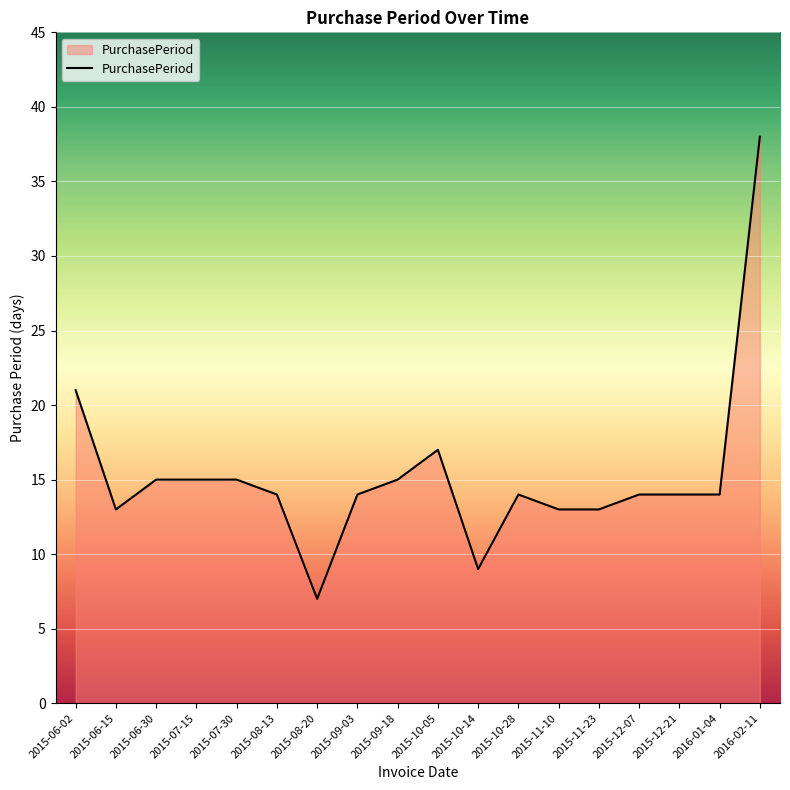

What is the ratio of the value at 2015-07-15 to the value at 2015-11-10?

1.2